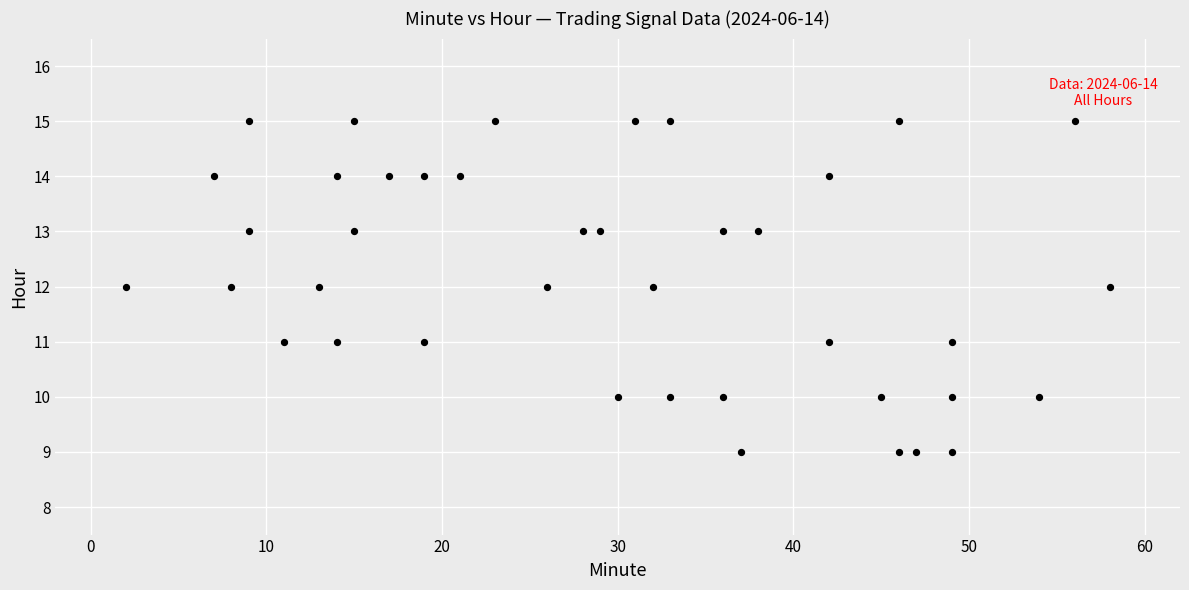

What is the range of X values (max minus min)?

56